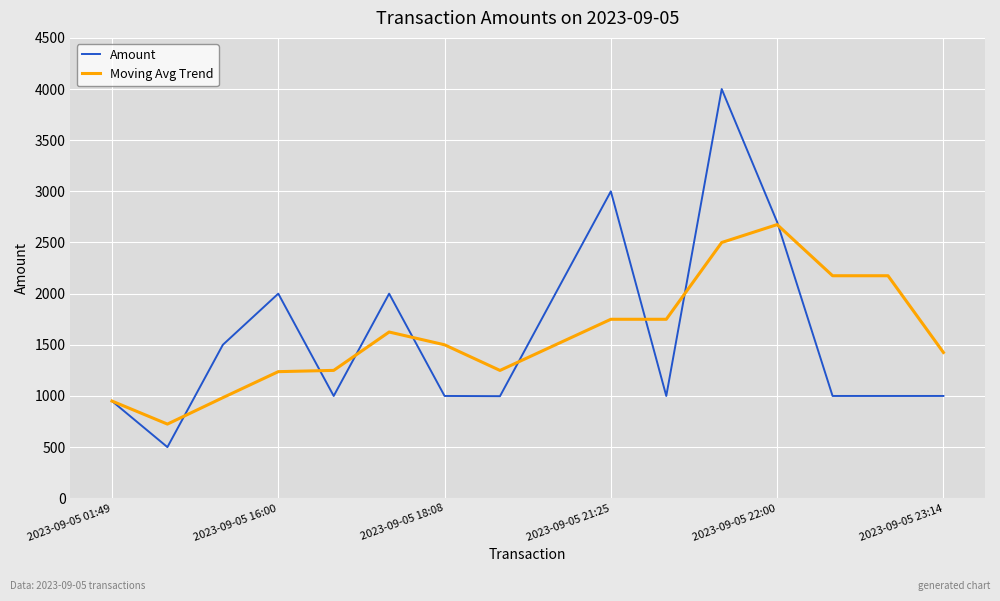

How many categories are shown in the chart?

16